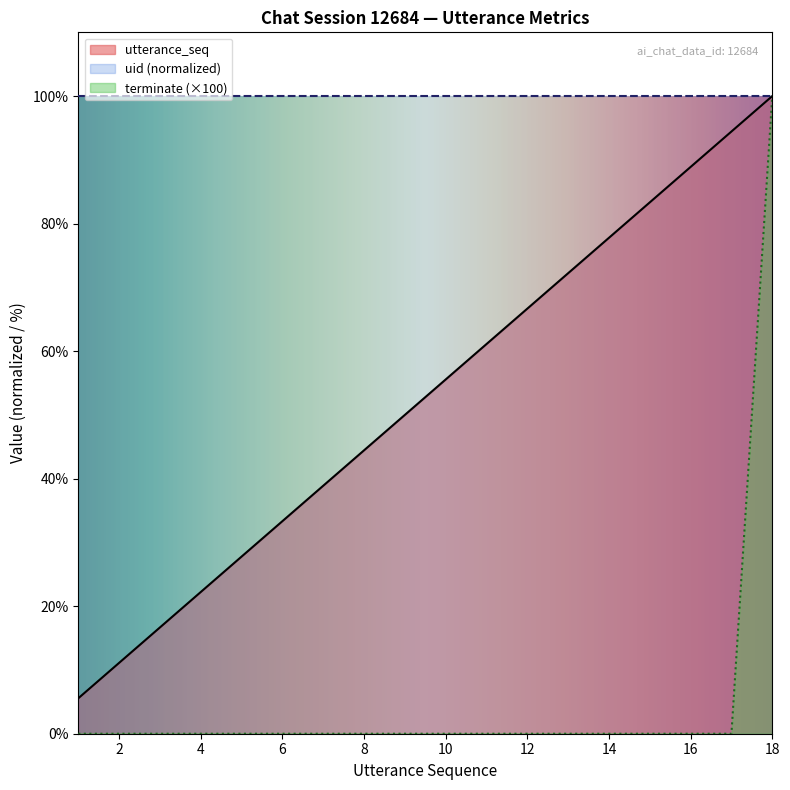

True or false: terminate has more than 1 interior local peaks.

False